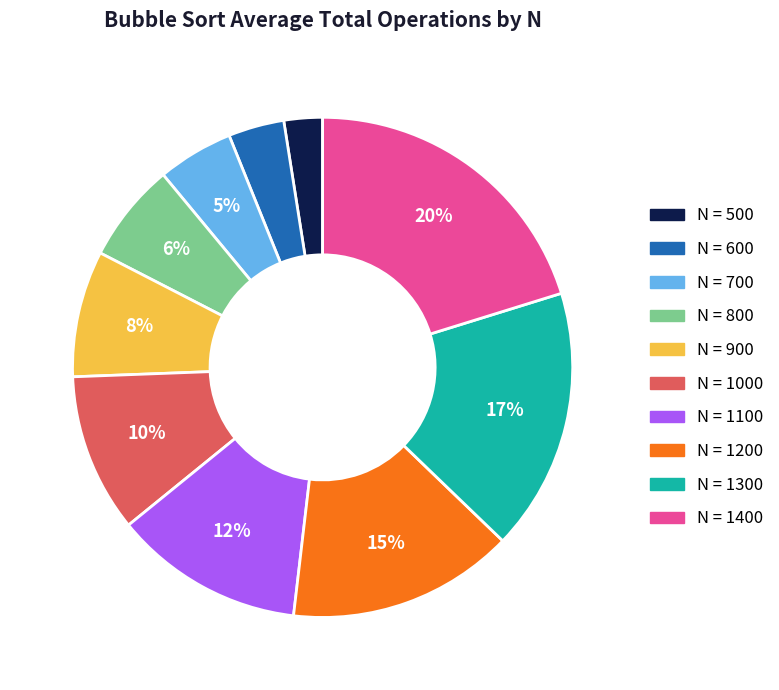

To the nearest percent, what is the difference between the largest and smallest slice percentages?

18%